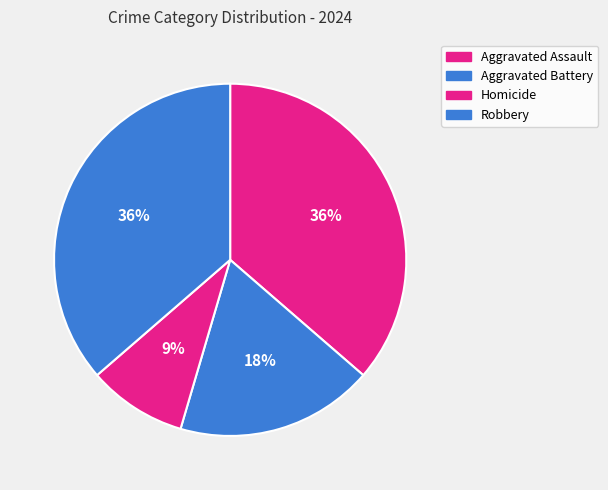

Count the number of slices in the pie.

4